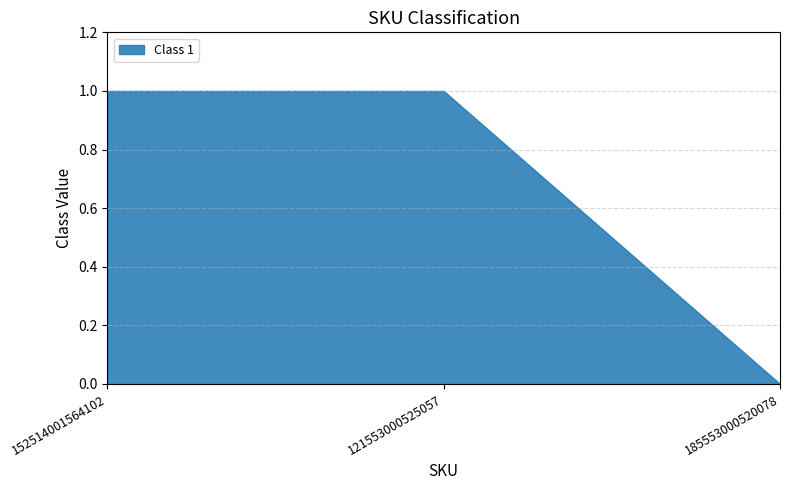

List the labels in order of value, smallest first.

185553000520078, 152514001564102, 121553000525057